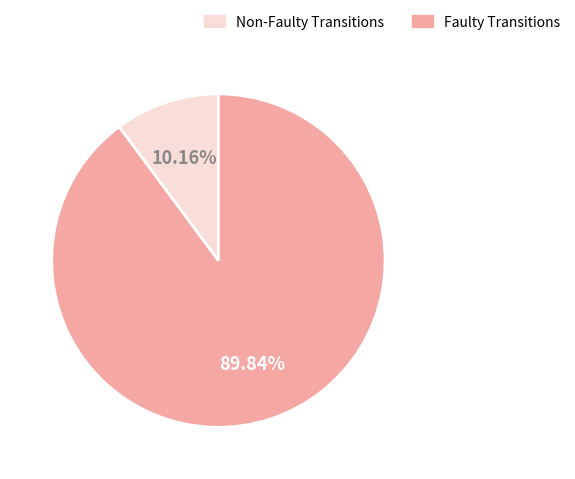

Is there a majority slice in this chart?

Yes